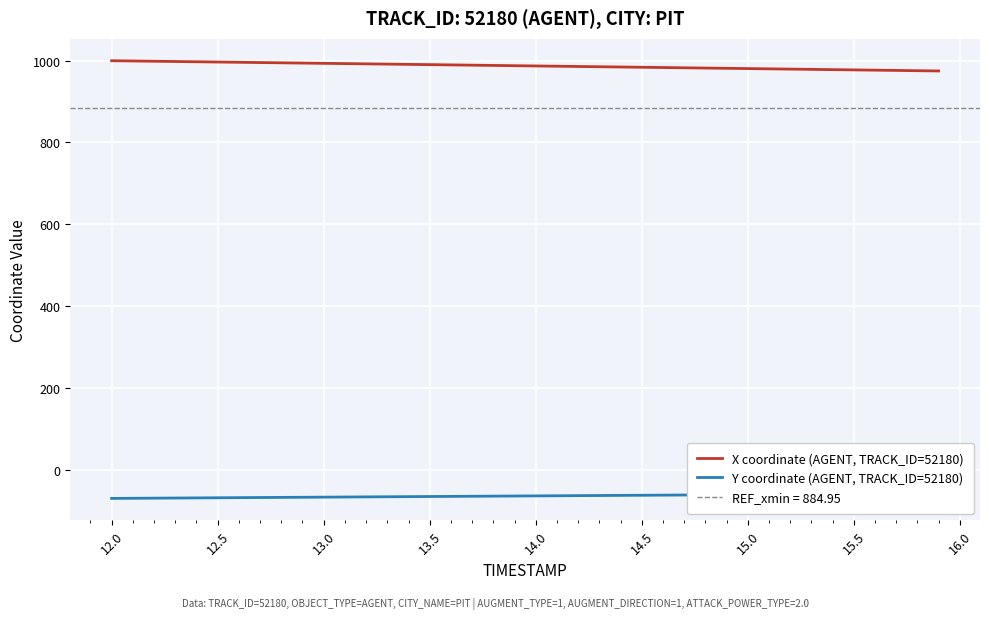

What is the greatest value displayed?

999.5